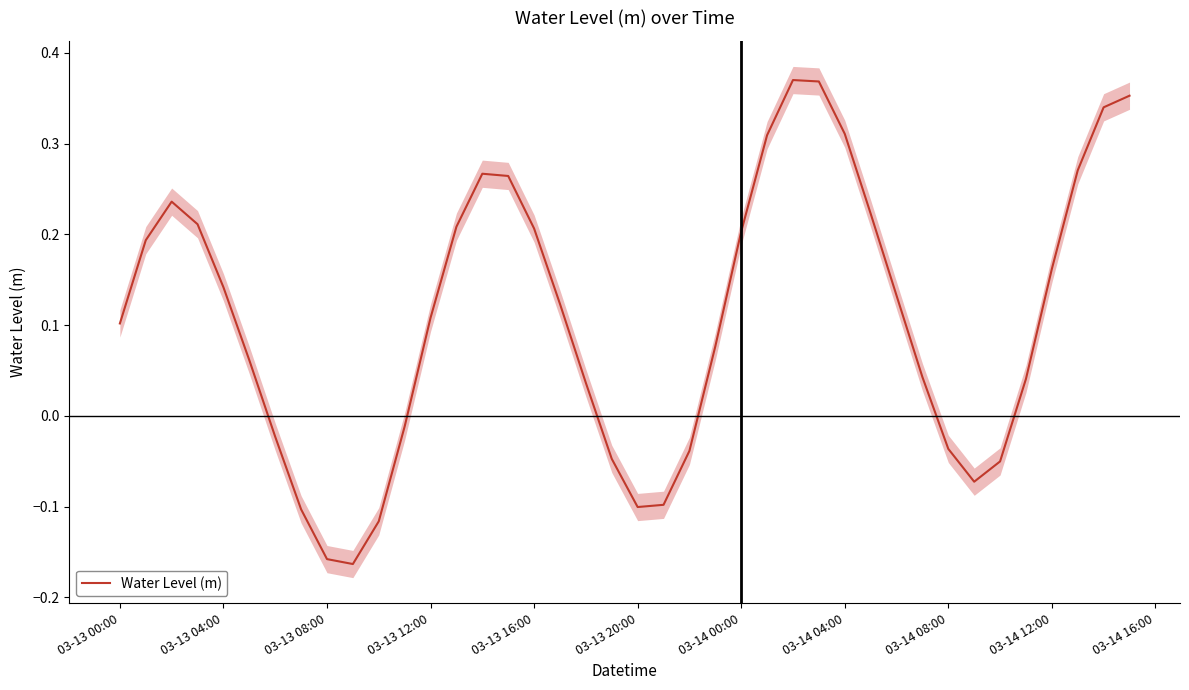

Is it true that the value at 03-13 20:00 is -0.1?

True